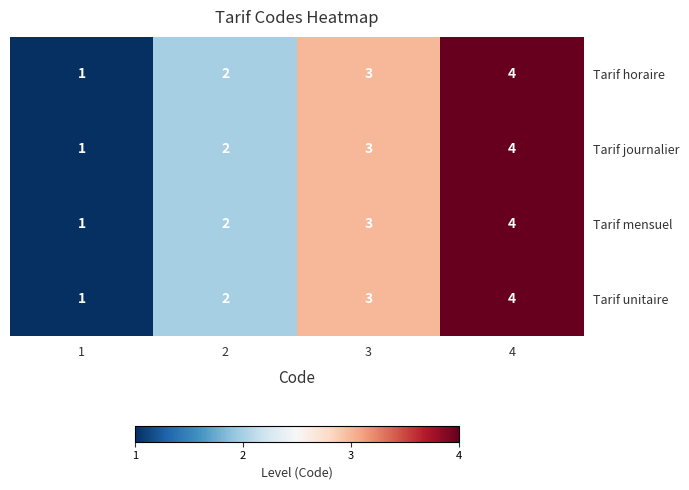

List the labels in order of Tarif mensuel value, smallest first.

1, 2, 3, 4